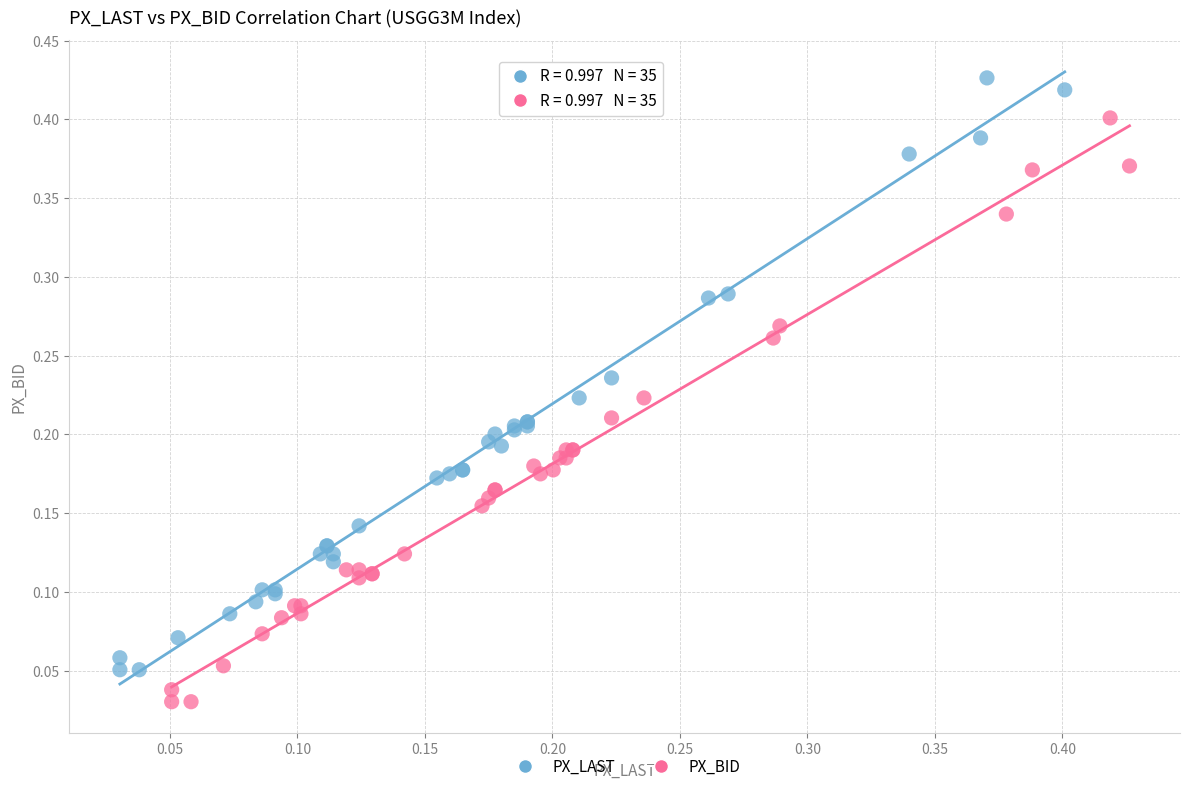

What are all the series names shown in the legend?

PX_LAST, PX_BID